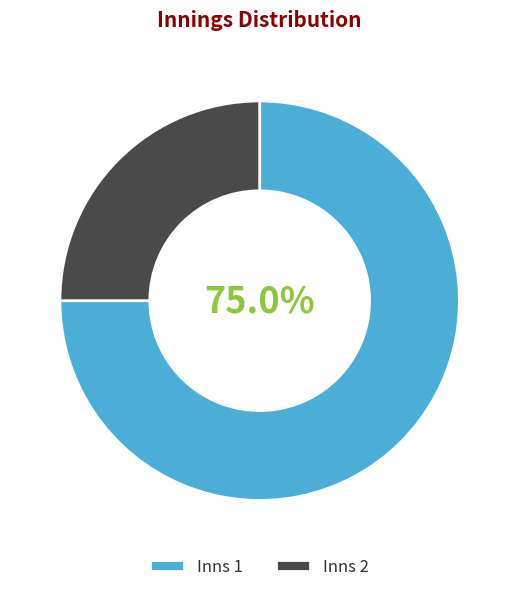

What is the majority slice?

Inns 1